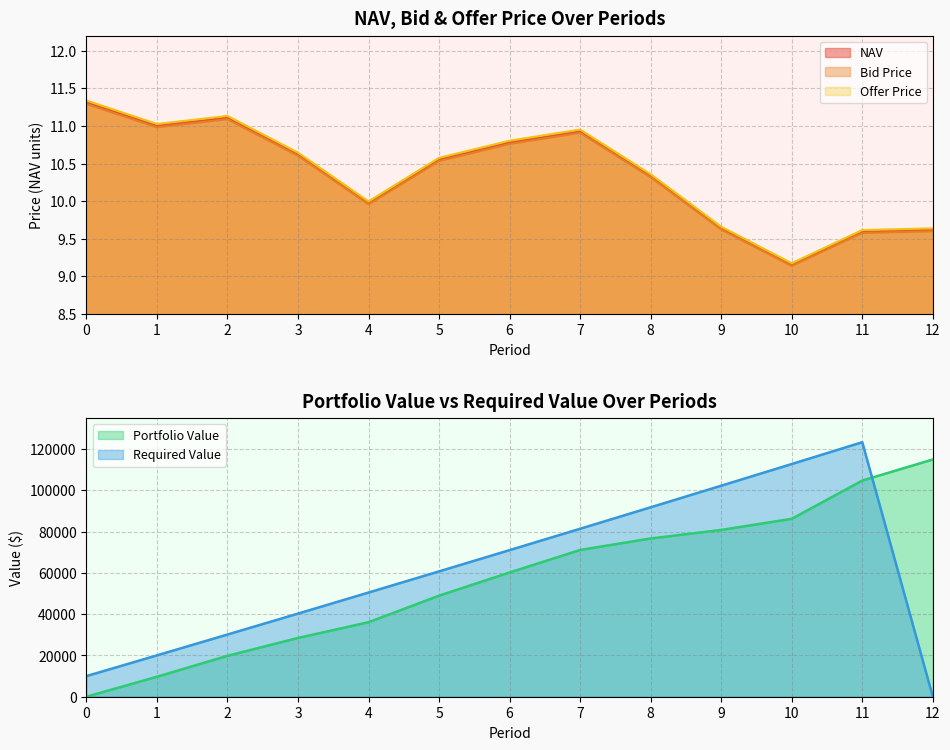

What is the minimum value for Bid Price?

9.1